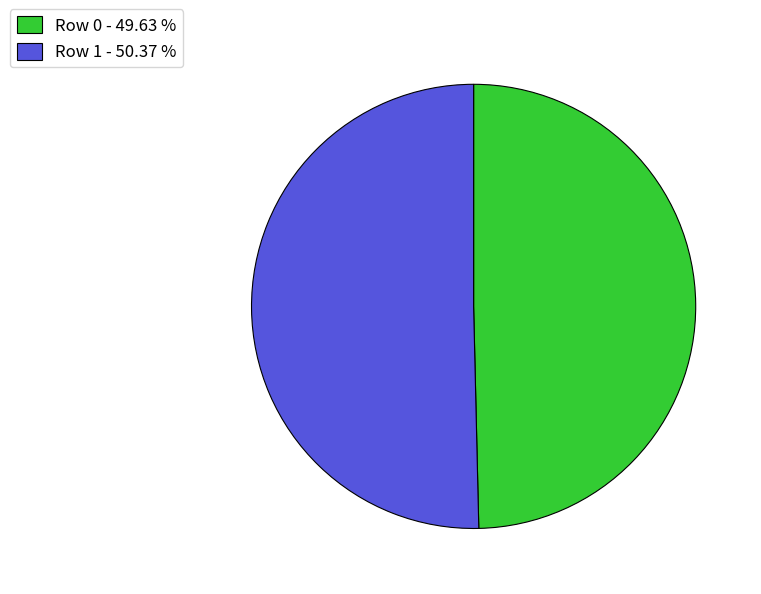

Is there any slice that represents more than half of the pie?

Yes